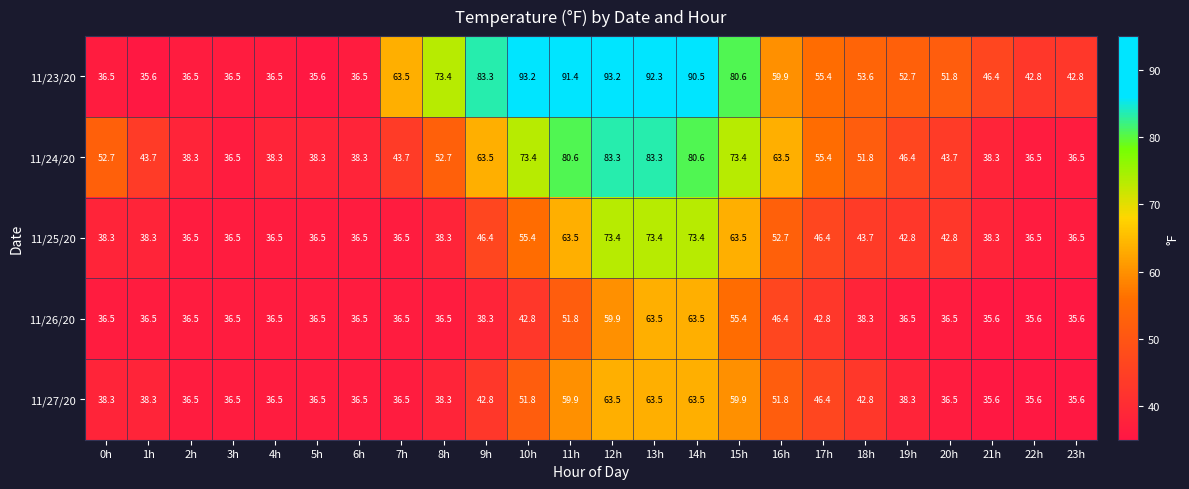

What is the lowest value of the 11/27/20 series?

35.6